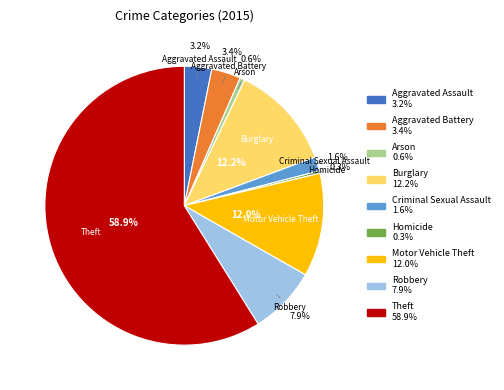

Count the number of slices in the pie.

9